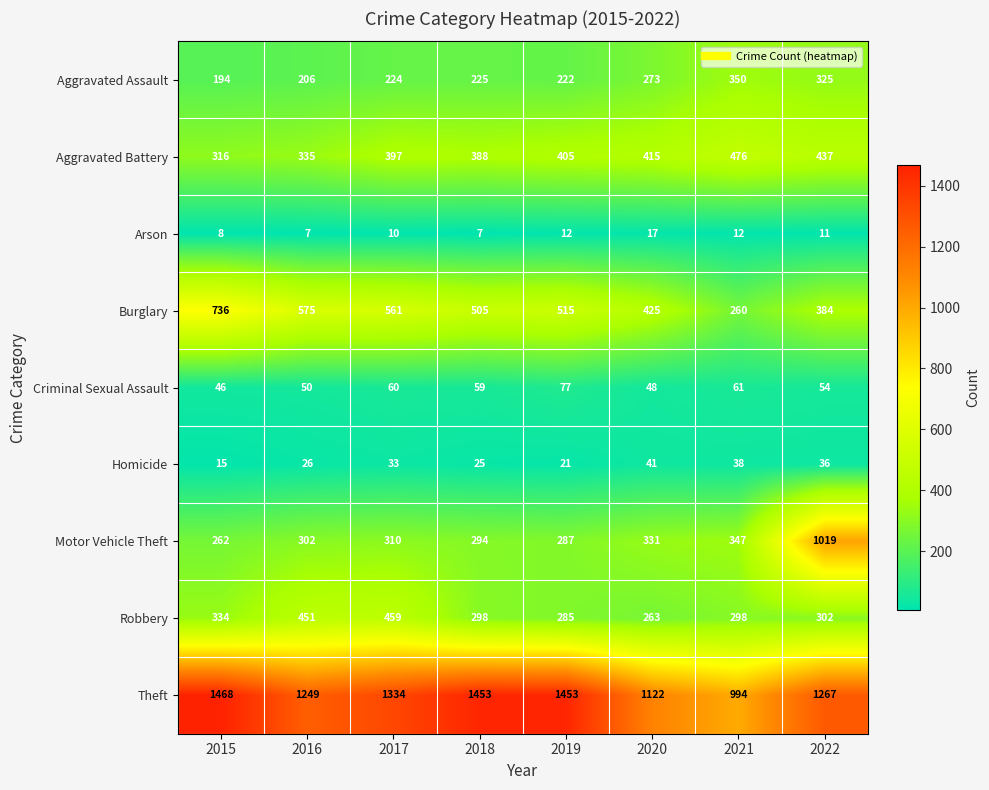

What is the spread (max minus min) of values at 2018?

1446